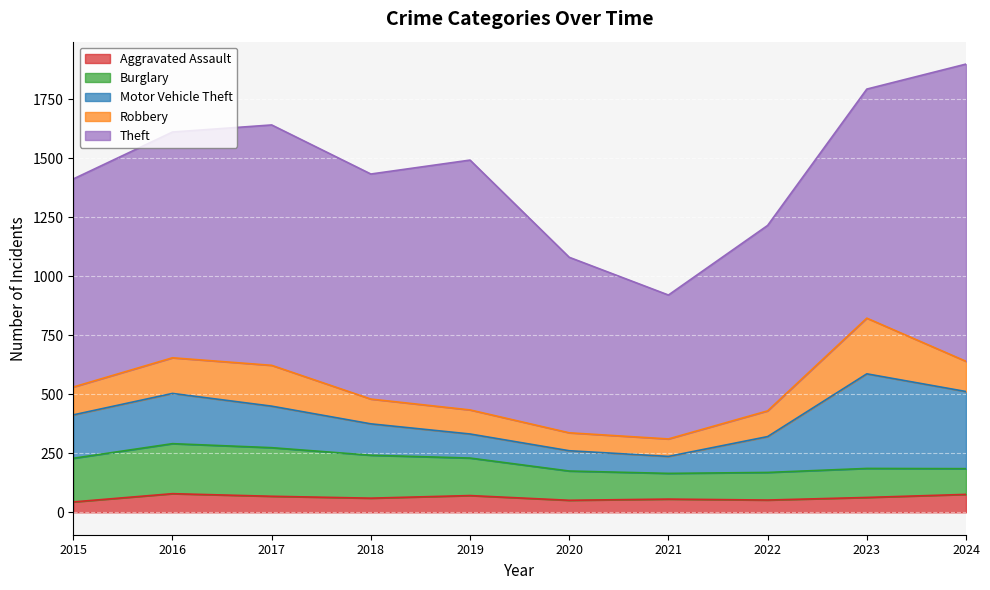

Does the chart display data point markers on the line(s)?

No